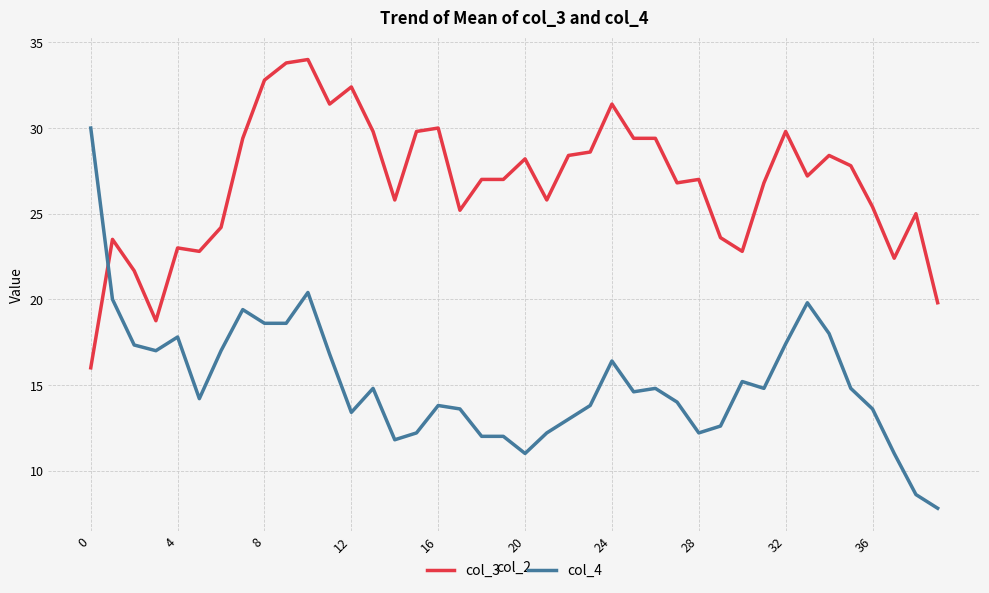

True or false: col_4 has more than 2 points higher than both neighbors.

True